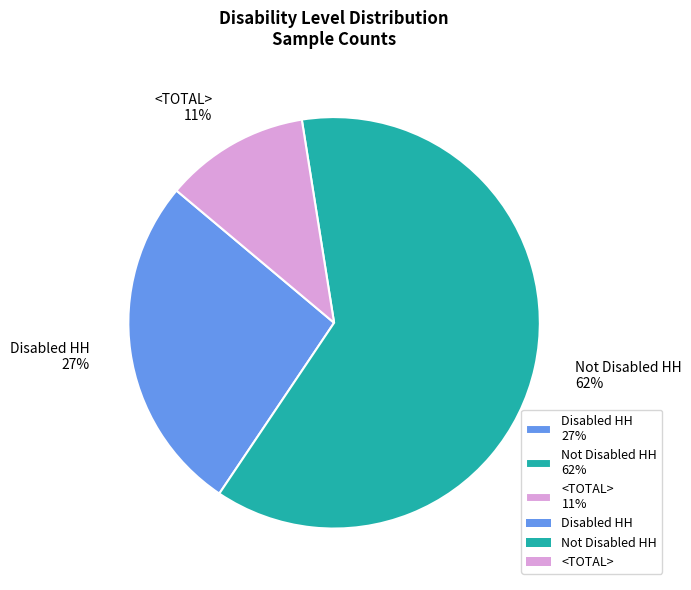

To the nearest percent, what percentage of the pie is Not Disabled HH?

62%